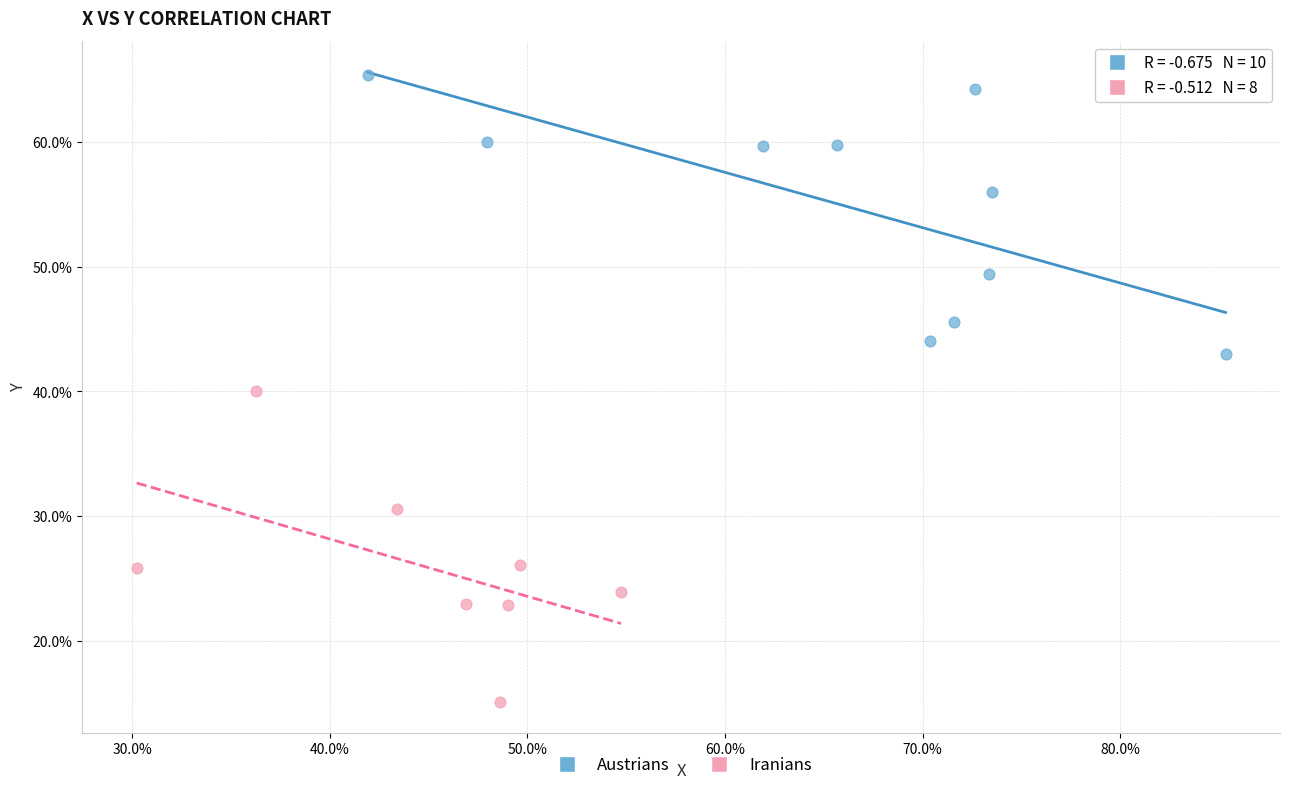

Which series has the largest Y range (max minus min)?

Iranians